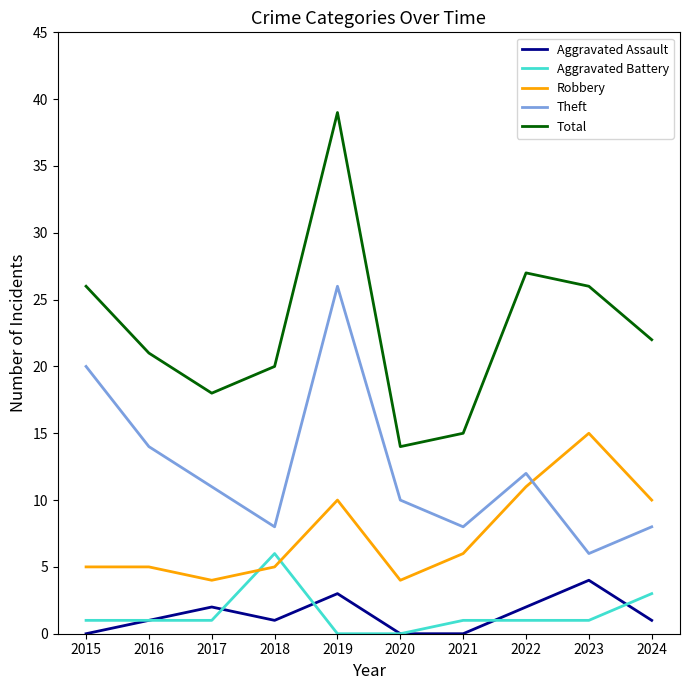

What is the greatest value displayed?

39